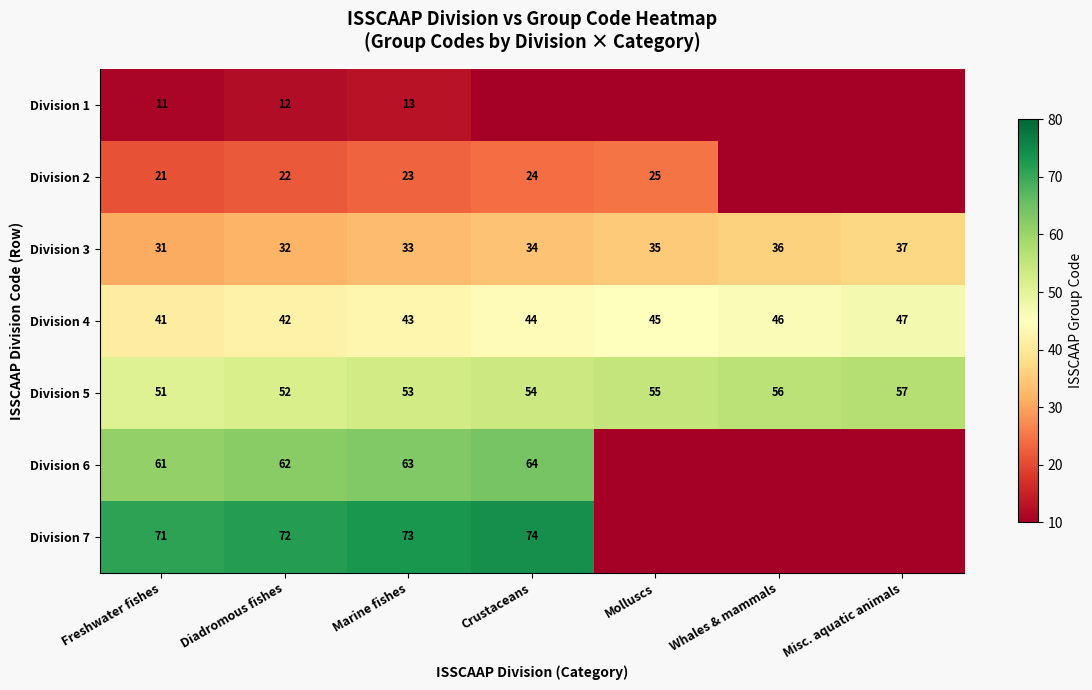

Is it true that Division 3 equals 37 at Misc. aquatic animals?

True